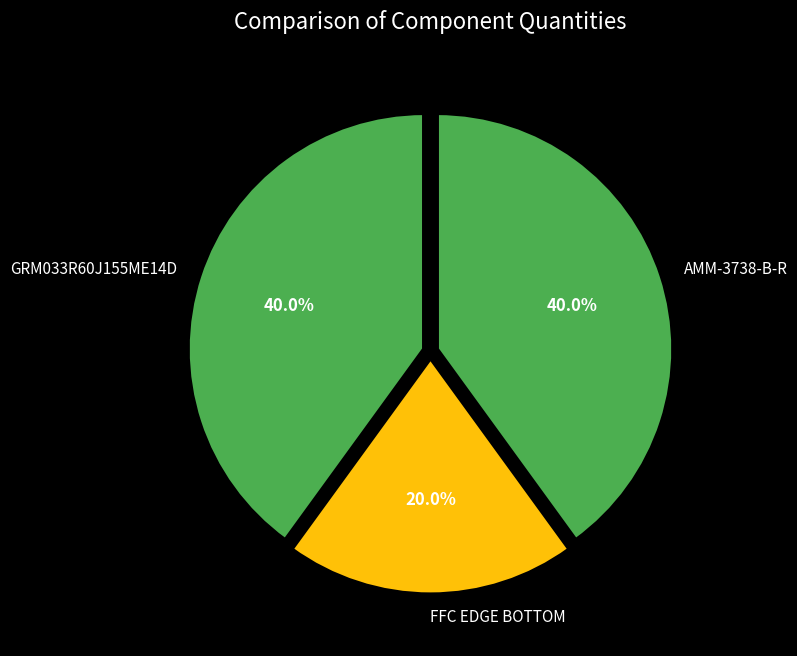

Which category has the smallest portion of the pie?

FFC EDGE BOTTOM